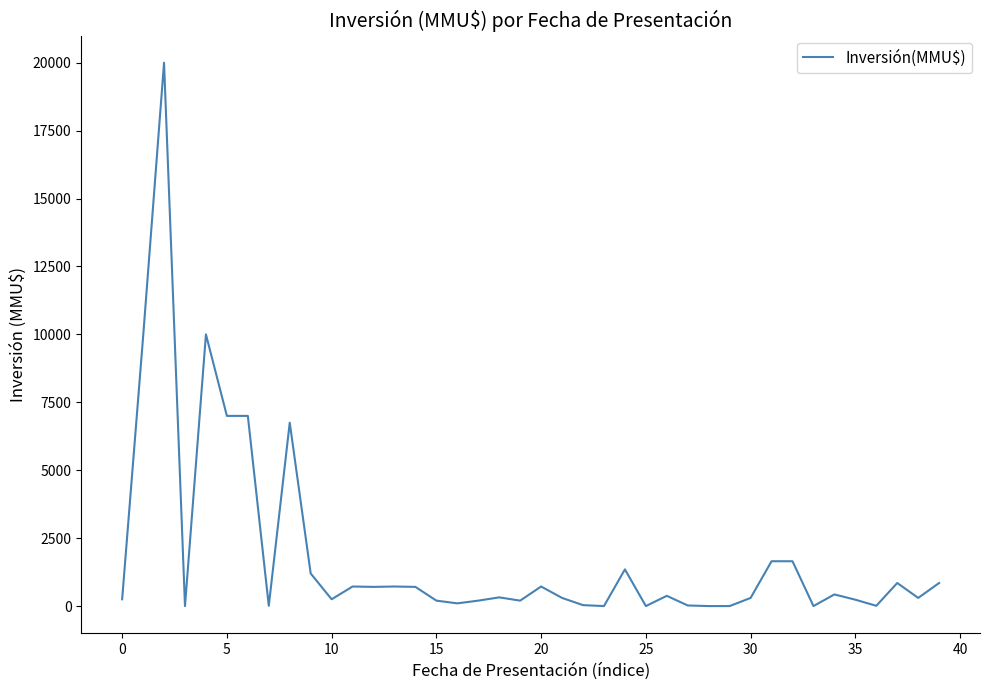

What is the greatest value displayed?

20000